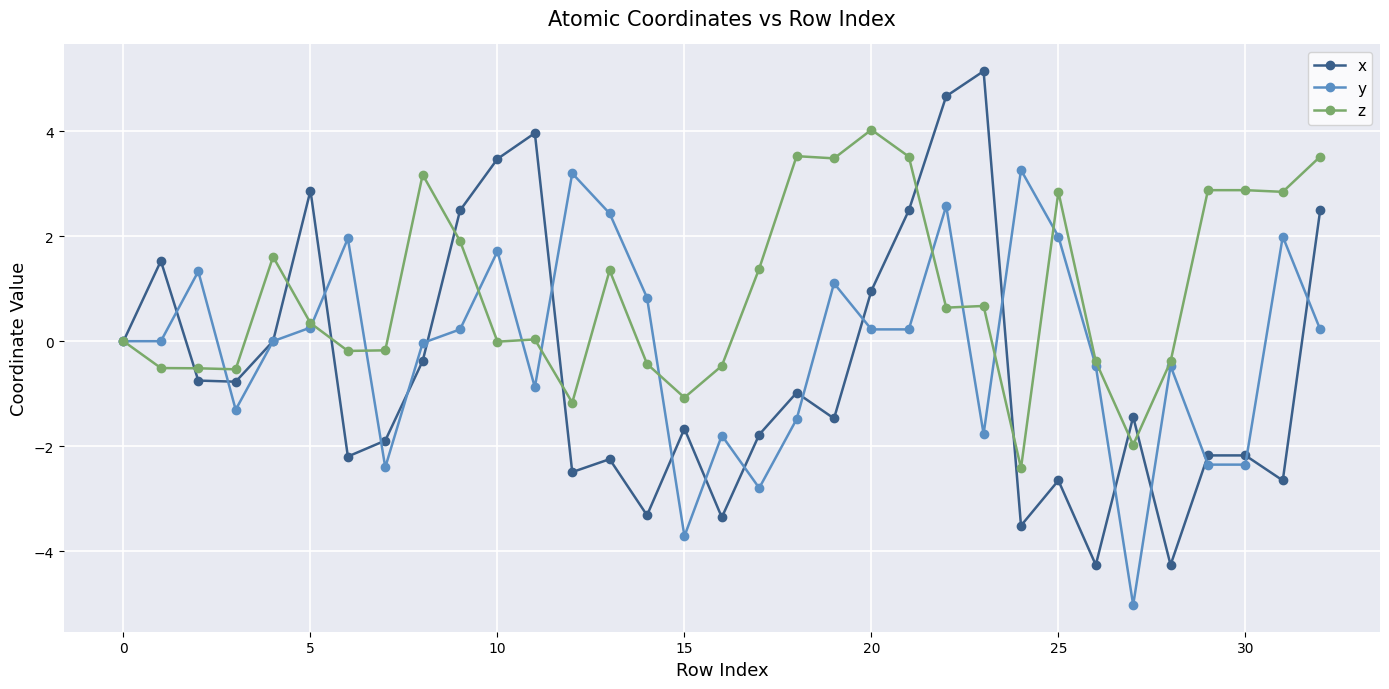

What is the value of the z point at the 24th from the left?

0.7